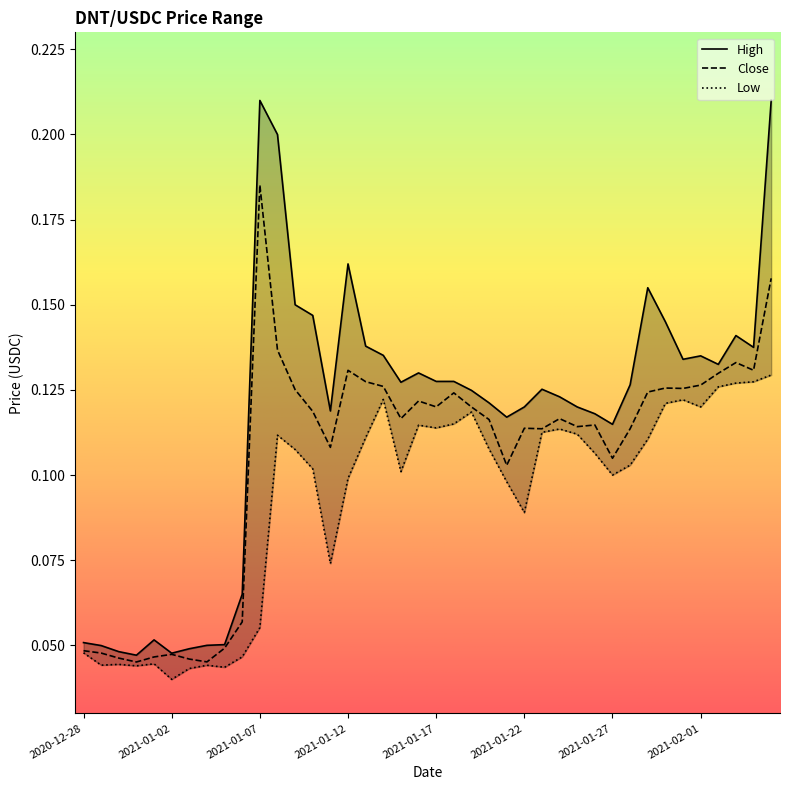

The Close series shows 0.1 at 2021-01-29. True or false?

False